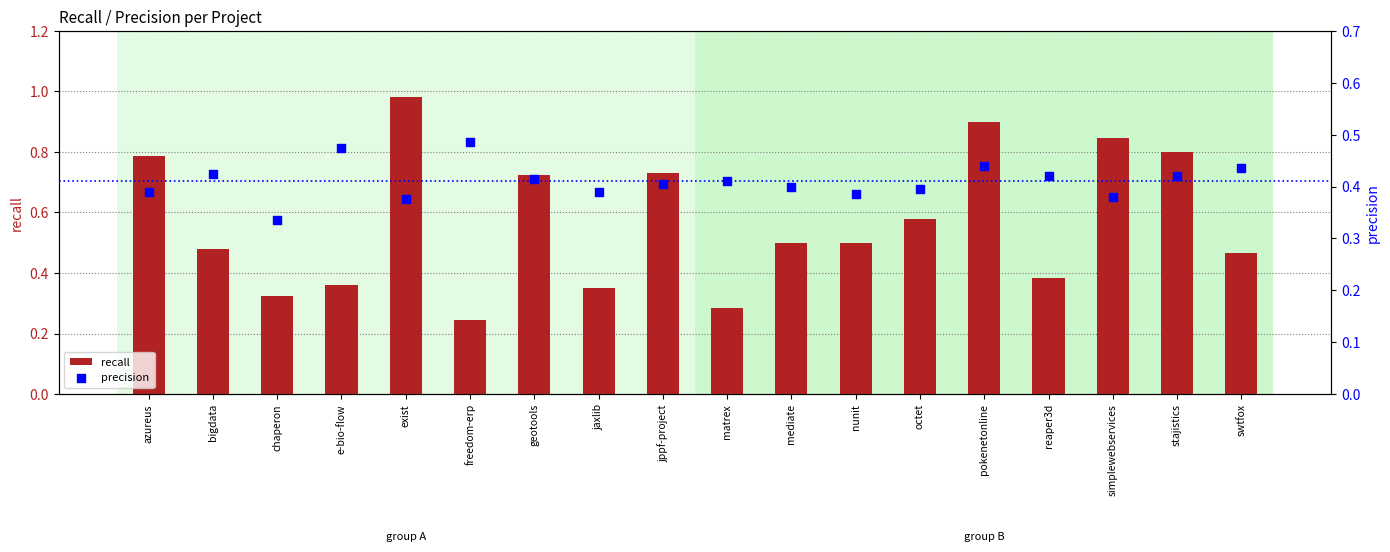

At how many categories does at least one series exceed 0?

18